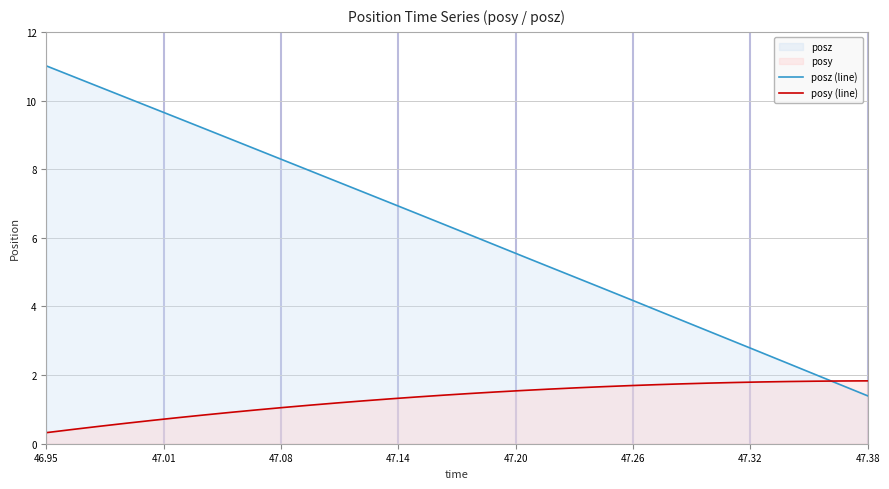

At how many categories does at least one series exceed 6?

17